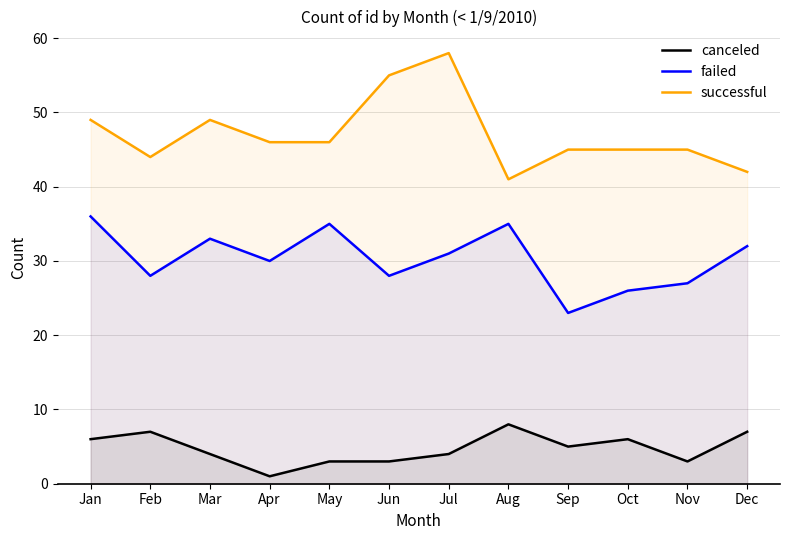

What is the difference between the maximum and minimum values in the successful series?

17